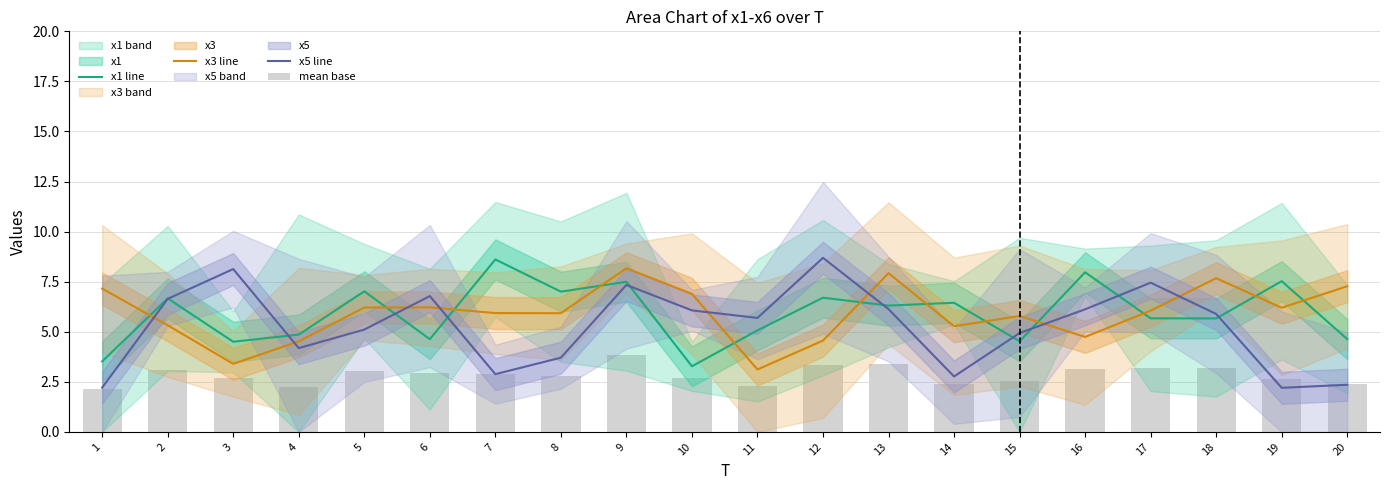

What is the maximum value shown in the chart?

8.7